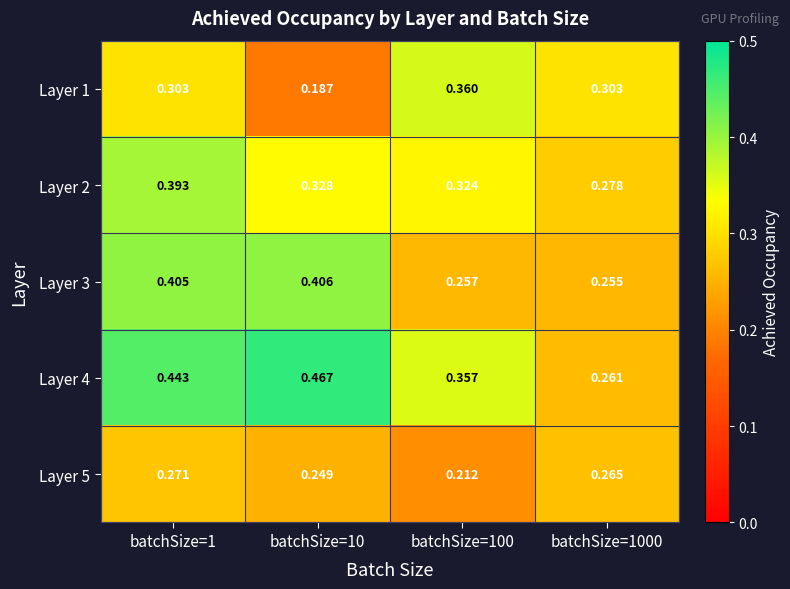

Is the value of Layer 5 at batchSize=100 greater than the value of Layer 3 at batchSize=1?

No